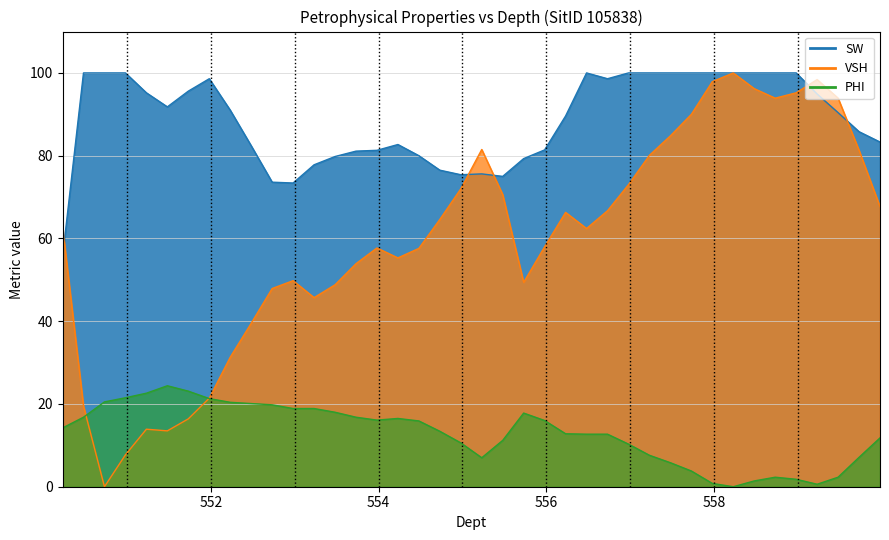

The PHI series shows 10.7 at 558.23. True or false?

False